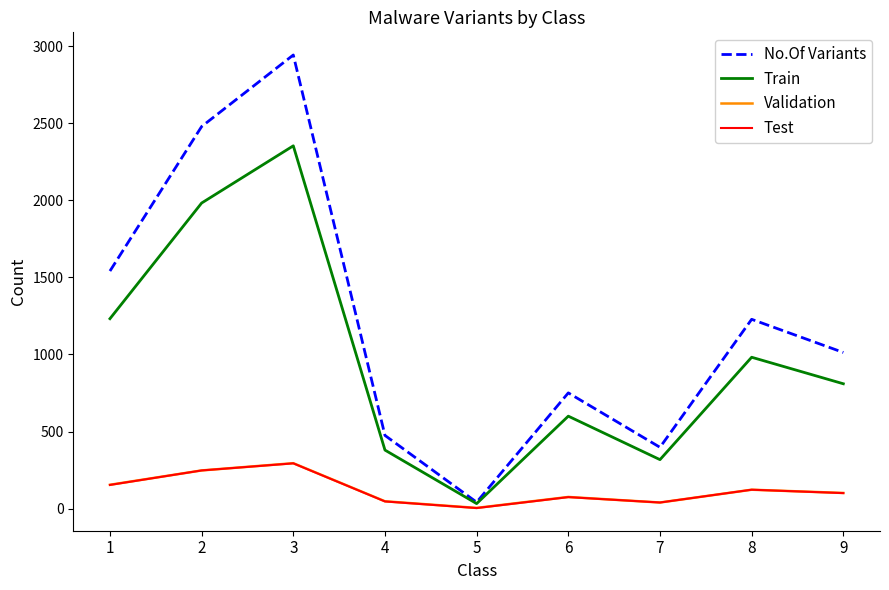

Read the Test value at 9, to the nearest 5.

100